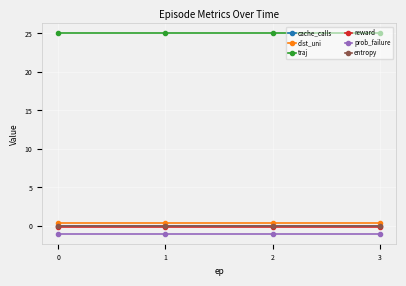

True or false: dist_uni has more than 0 interior local peaks.

False